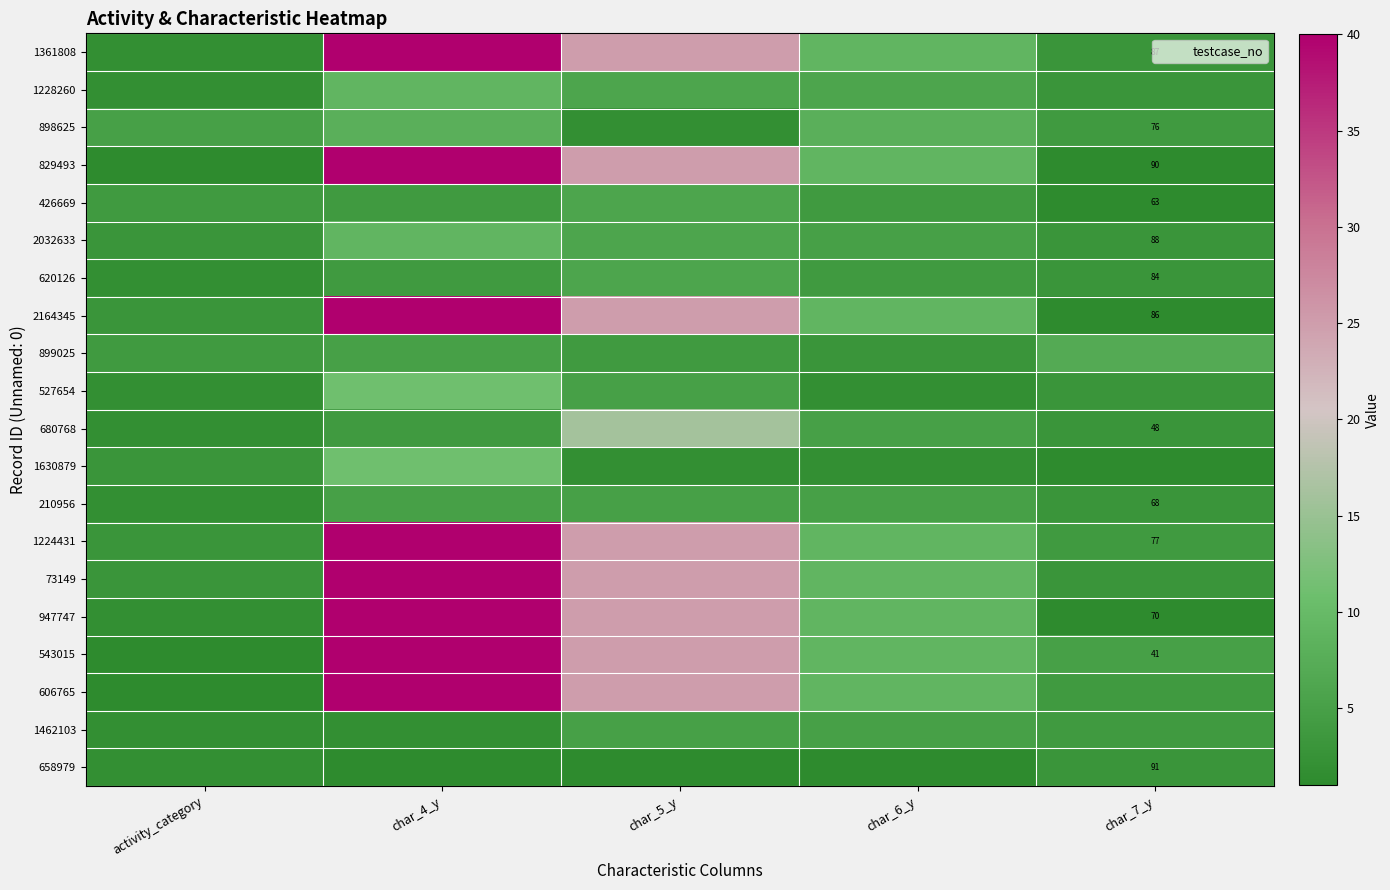

Count the number of data series in this chart.

20